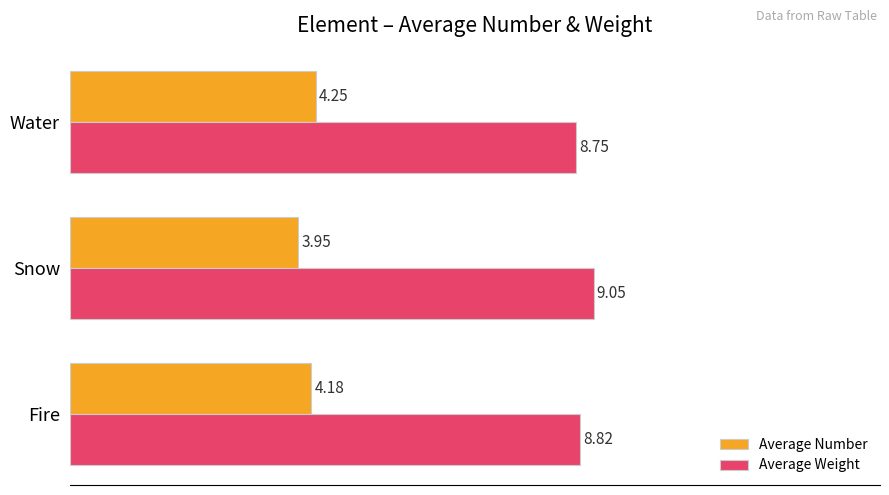

At which label is Average Weight closest to 8?

Water